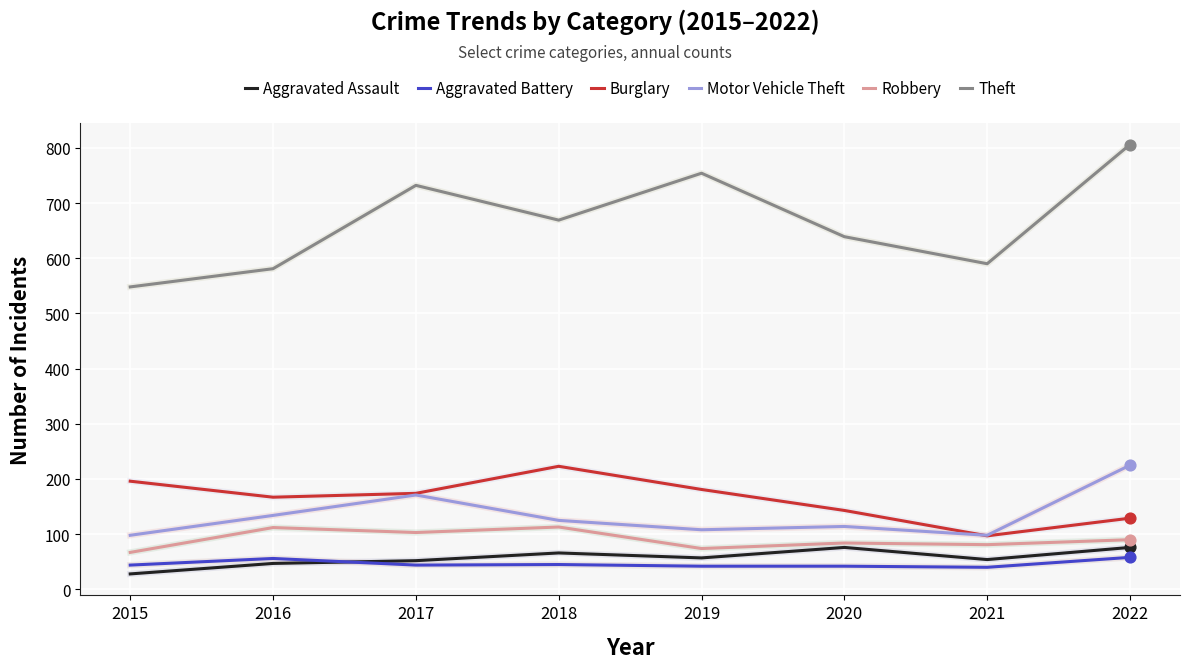

What is the difference between the highest and lowest values at 2015?

520